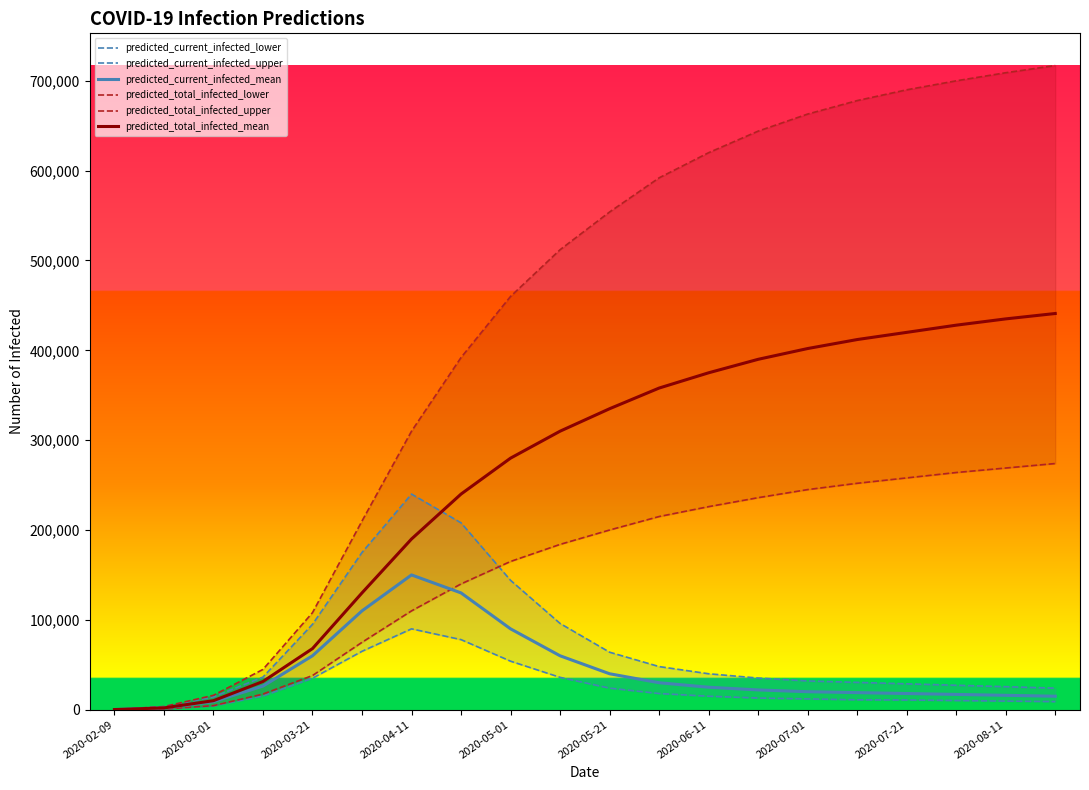

The value of predicted_total_infected_mean at 2020-06-11 is 375000. True or false?

True